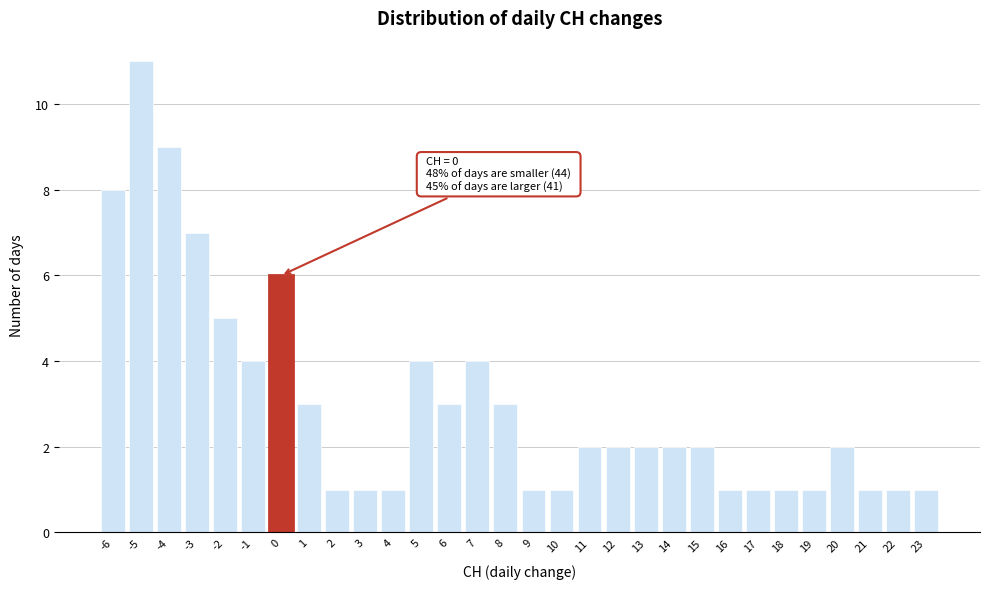

Which range on the x-axis has the tallest bar?

-5.5 to -4.5